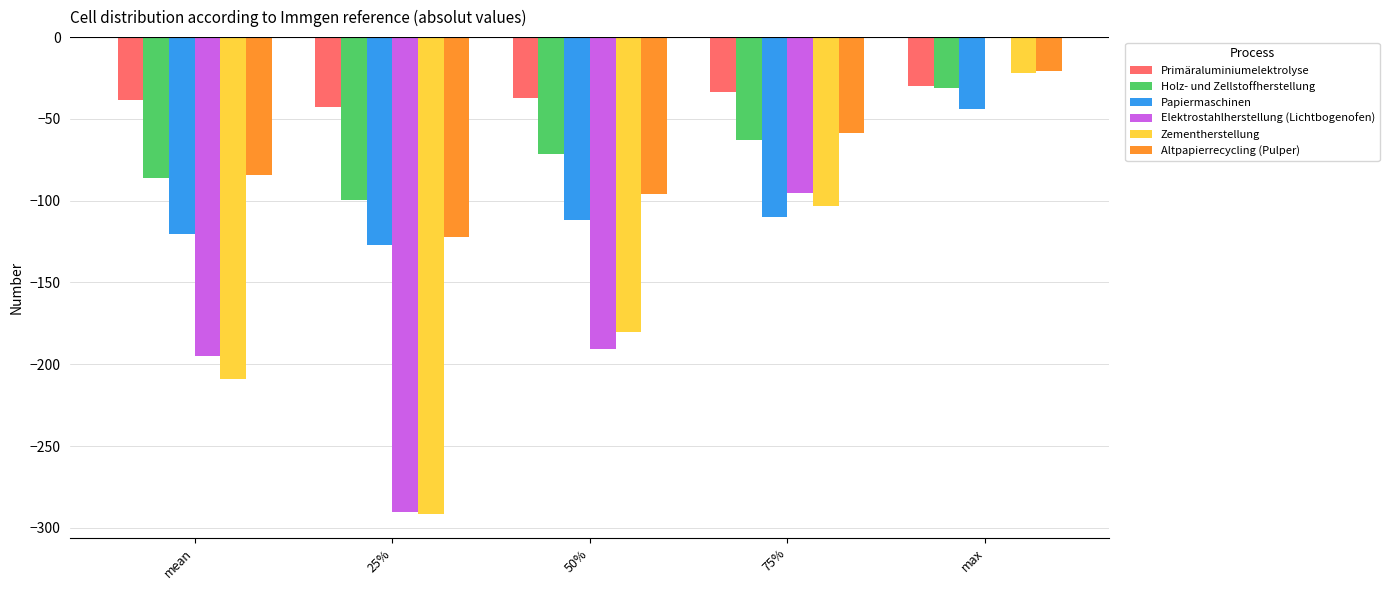

The value of Zementherstellung at max is -22.0. True or false?

True